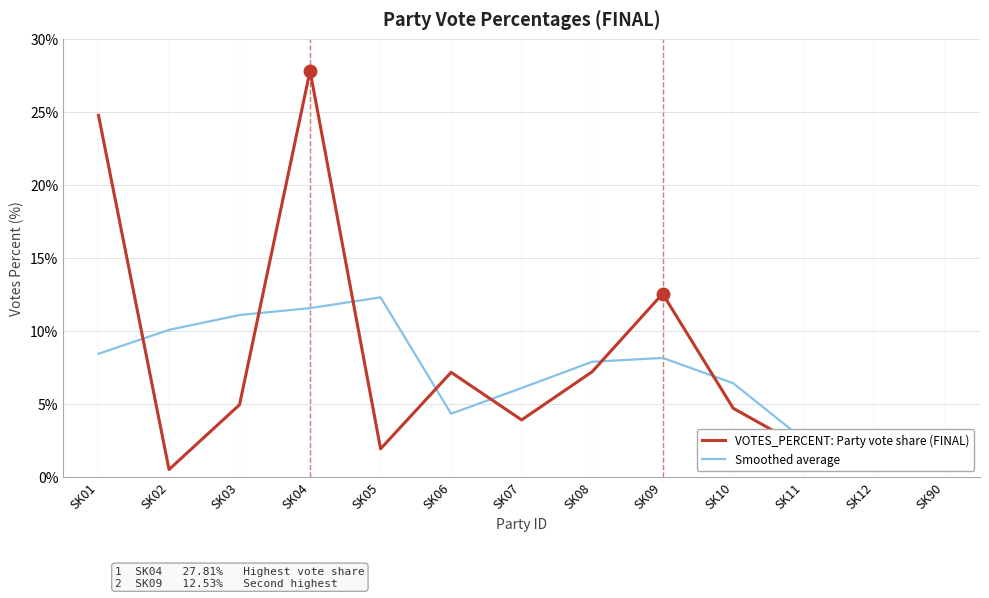

At which category does Smoothed average reach its first local peak?

SK05